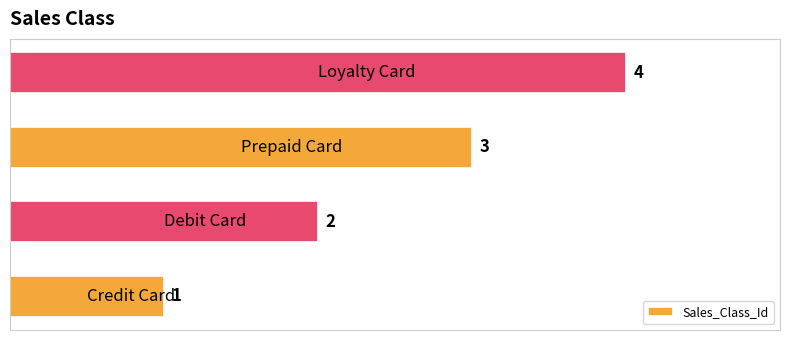

What is the greatest value displayed?

4